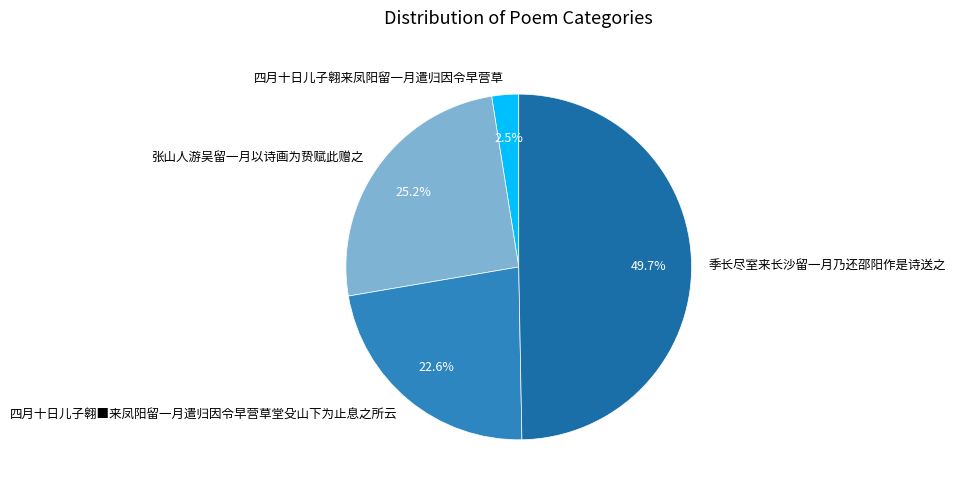

Count the number of slices in the pie.

4